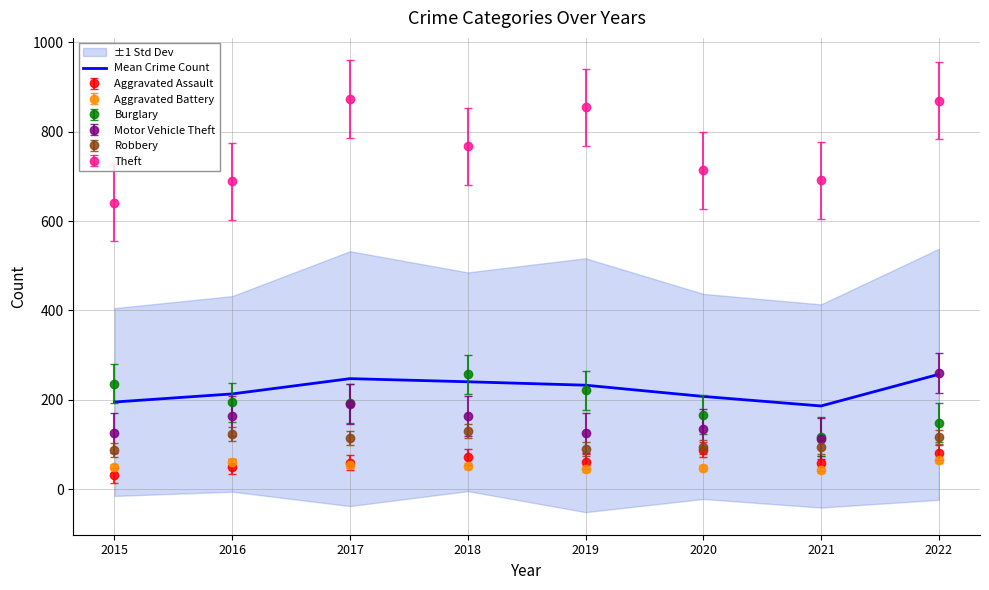

What is the smallest value displayed?

186.2